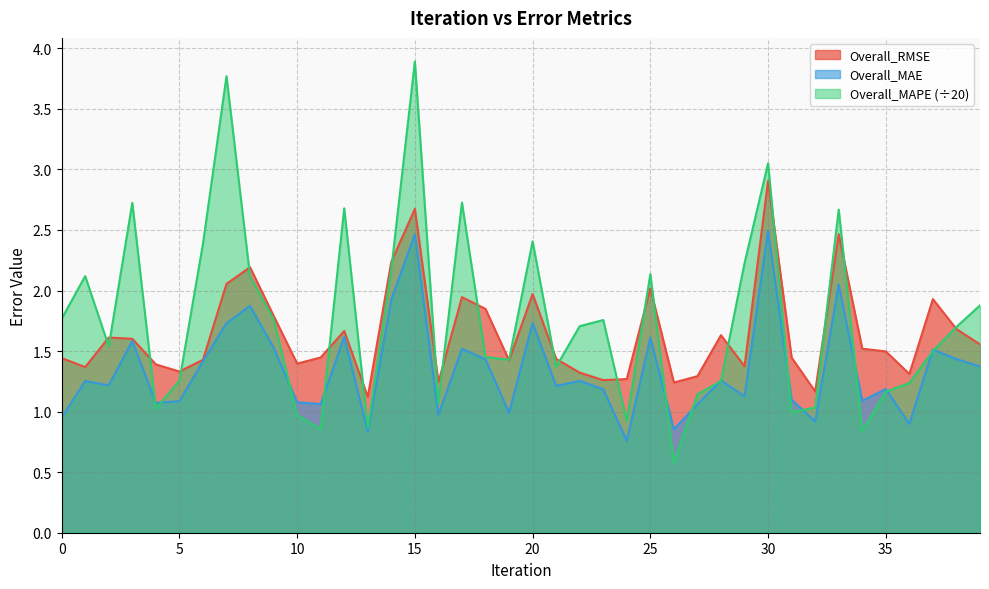

At which label does Overall_MAE reach its minimum?

24